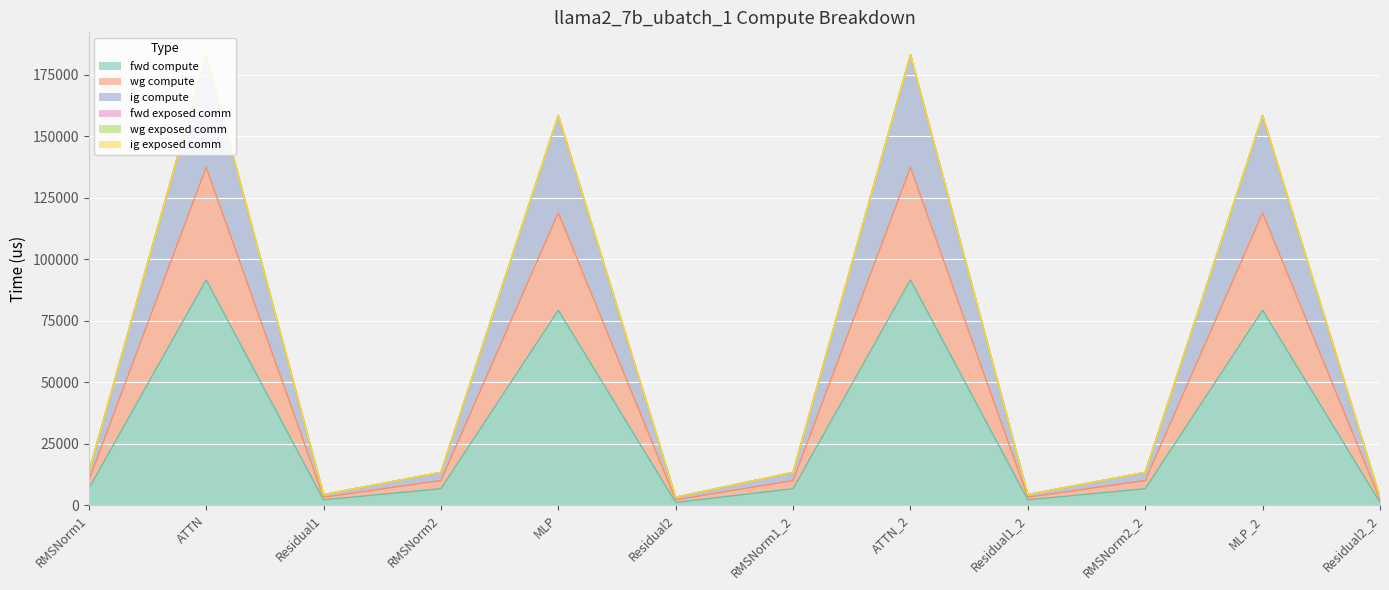

Is the value of ig compute at MLP greater than the value of fwd compute at Residual2_2?

Yes